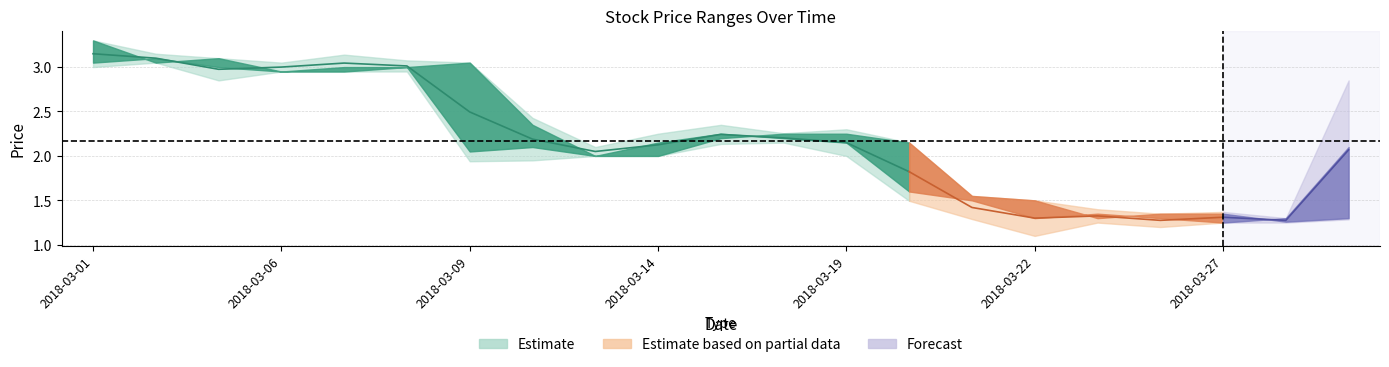

How many interior local peaks does the Open series have?

2